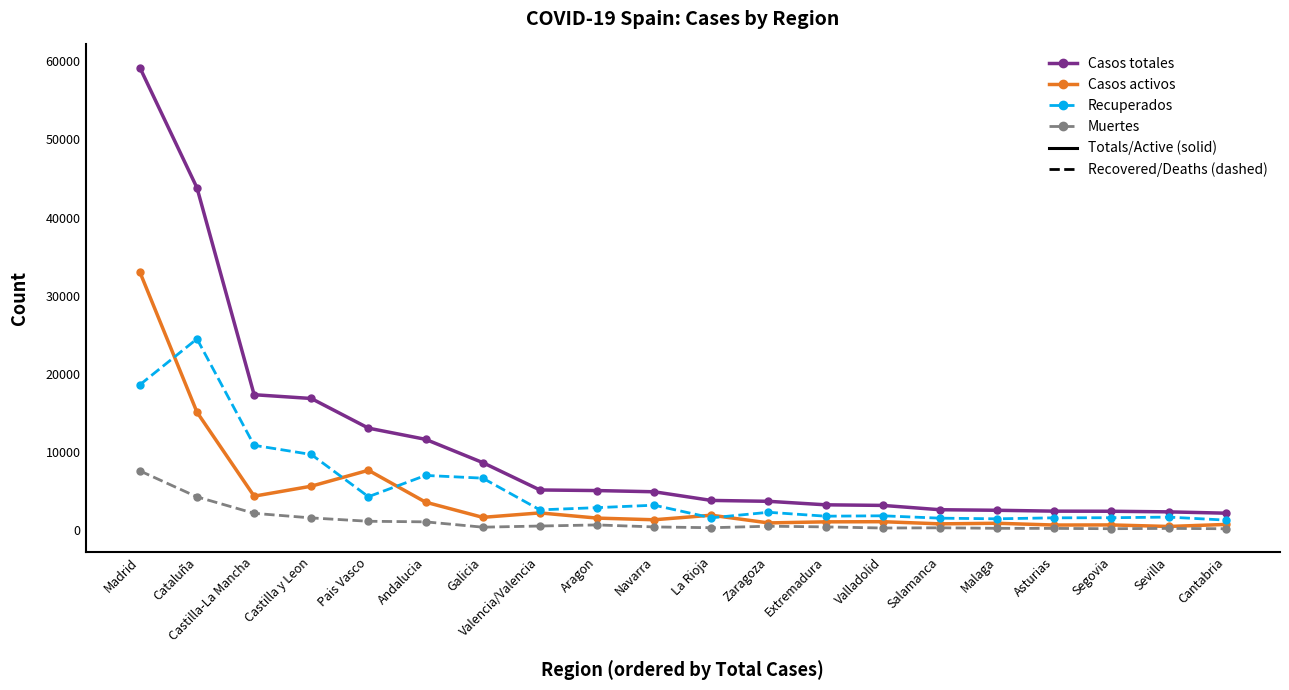

True or false: Casos activos has more than 1 points higher than both neighbors.

True